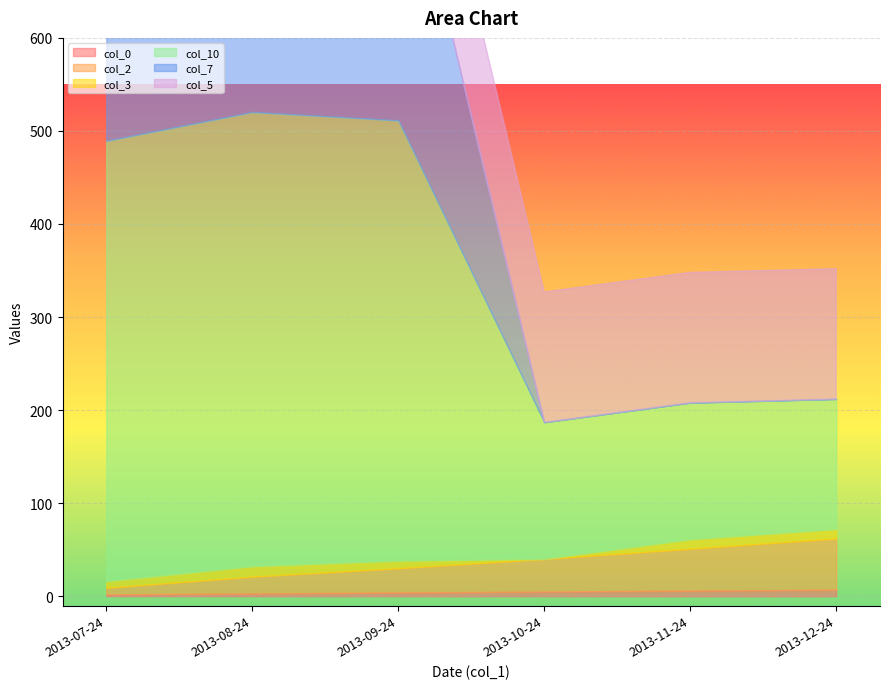

What is the average value of the col_10 series?

311.5